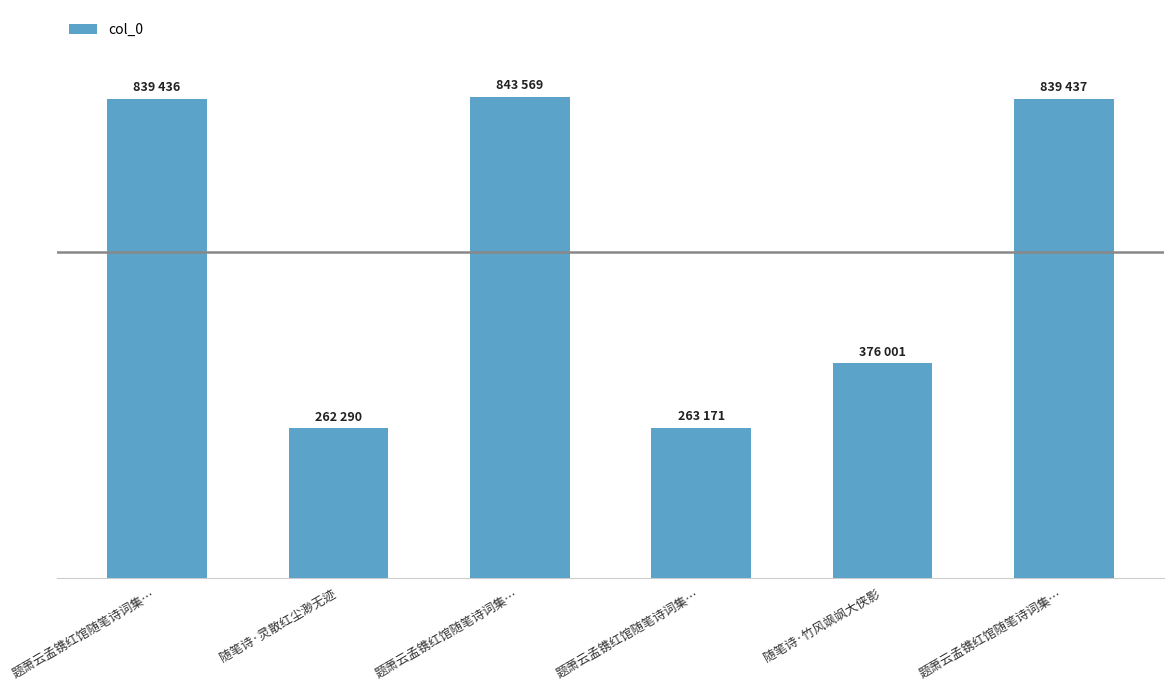

Are the bars horizontal?

No